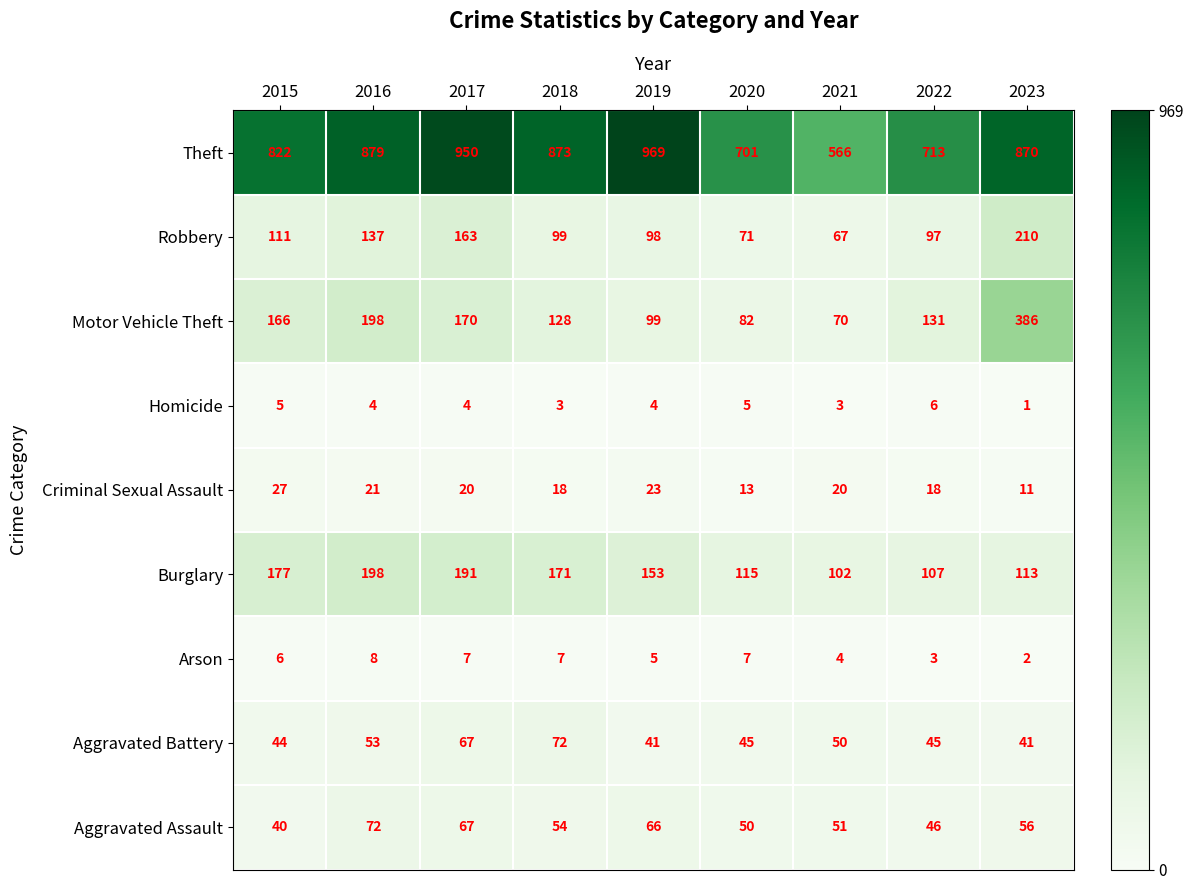

Which label corresponds to the smallest value in the chart?

2023